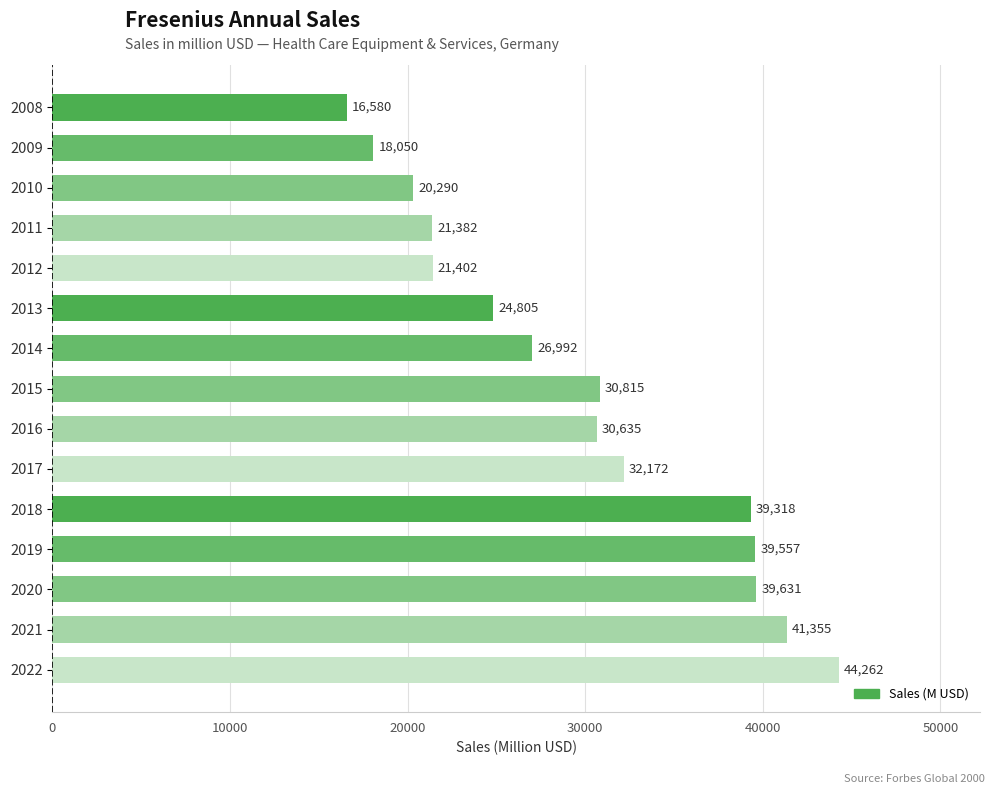

What is the sum of all values?

447246